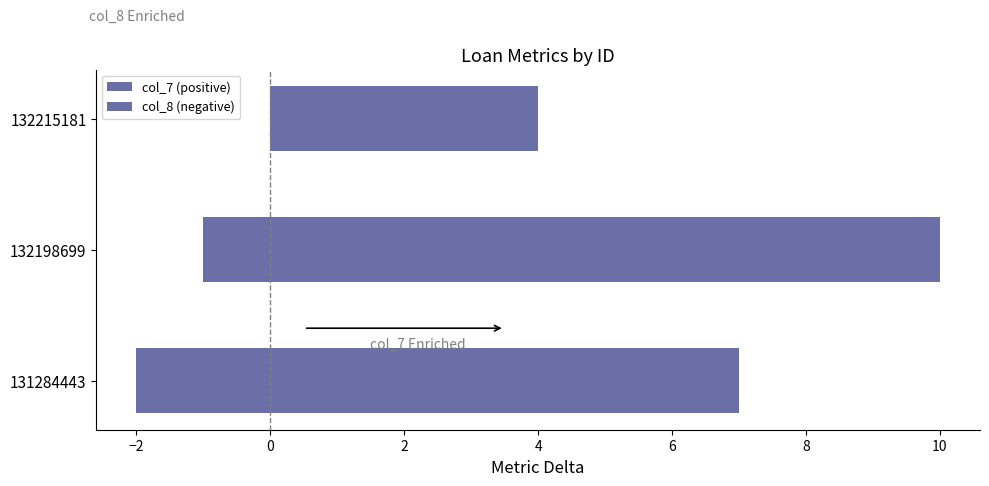

List the series in order of their peak value, highest first.

col_7 (positive), col_8 (negative)